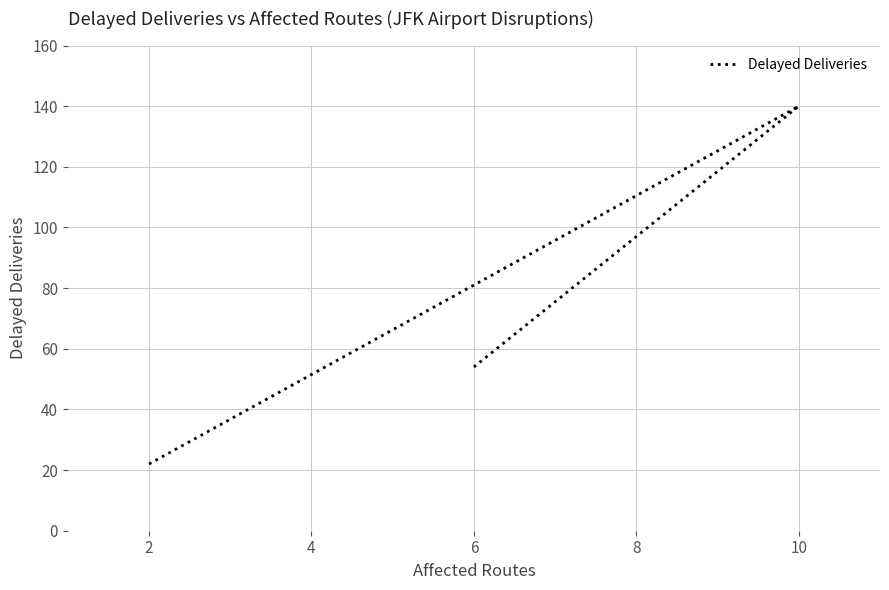

Reading right to left, what are all the values shown in this chart?

54	140	22